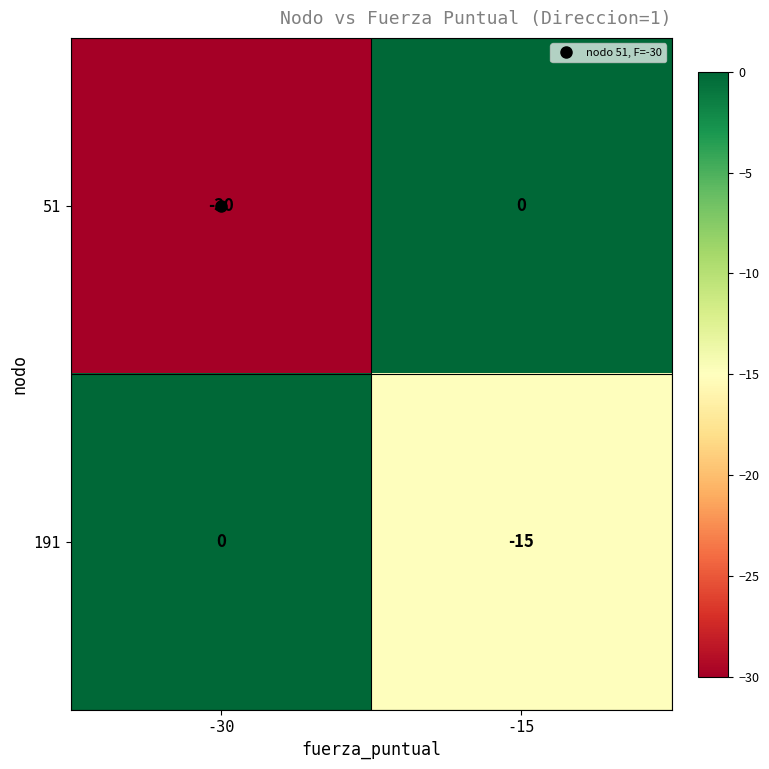

At which category does the chart reach its minimum across all series?

-30